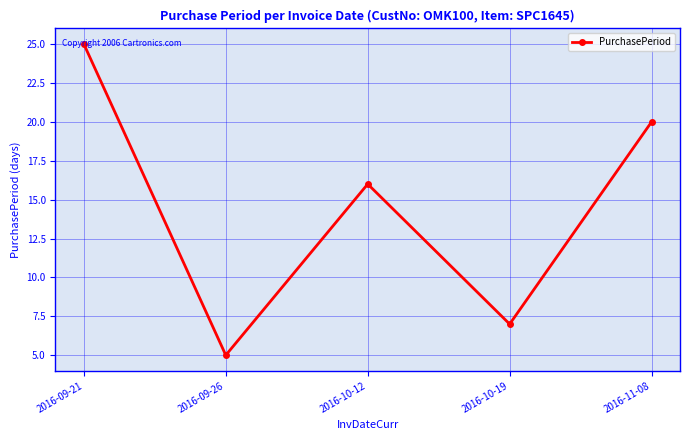

What is the greatest value displayed?

25